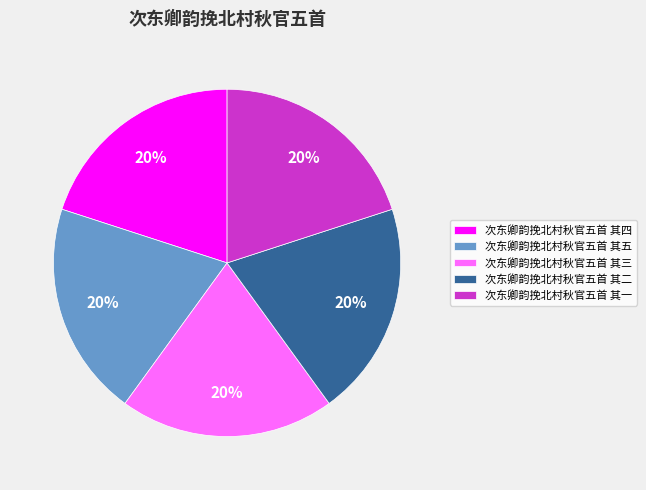

To the nearest percent, what percentage of the pie is 次东卿韵挽北村秋官五首 其二?

20%